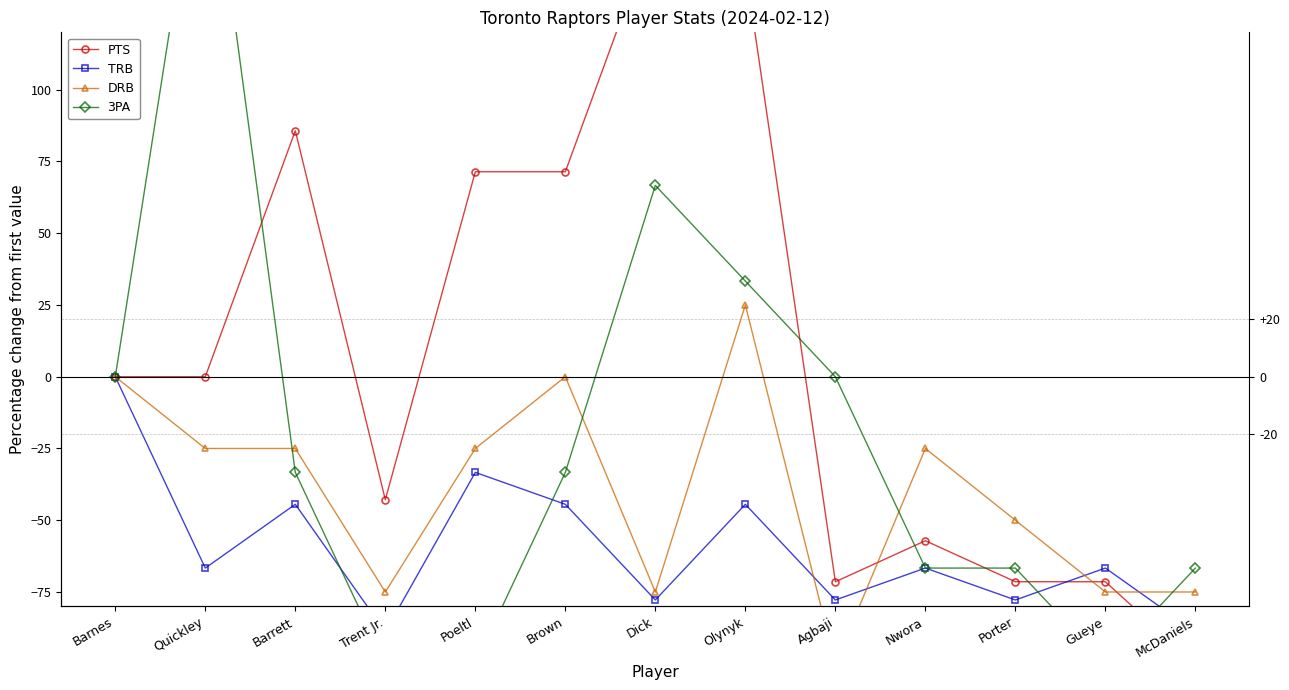

What is the smallest value displayed?

-100.0